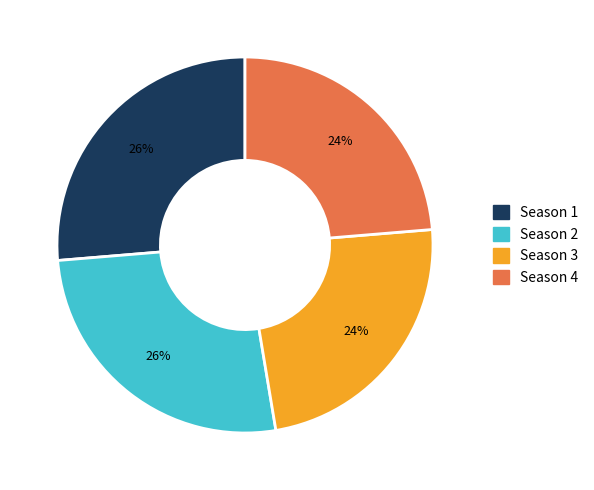

The Season 2 slice represents 26% of the pie. True or false?

True